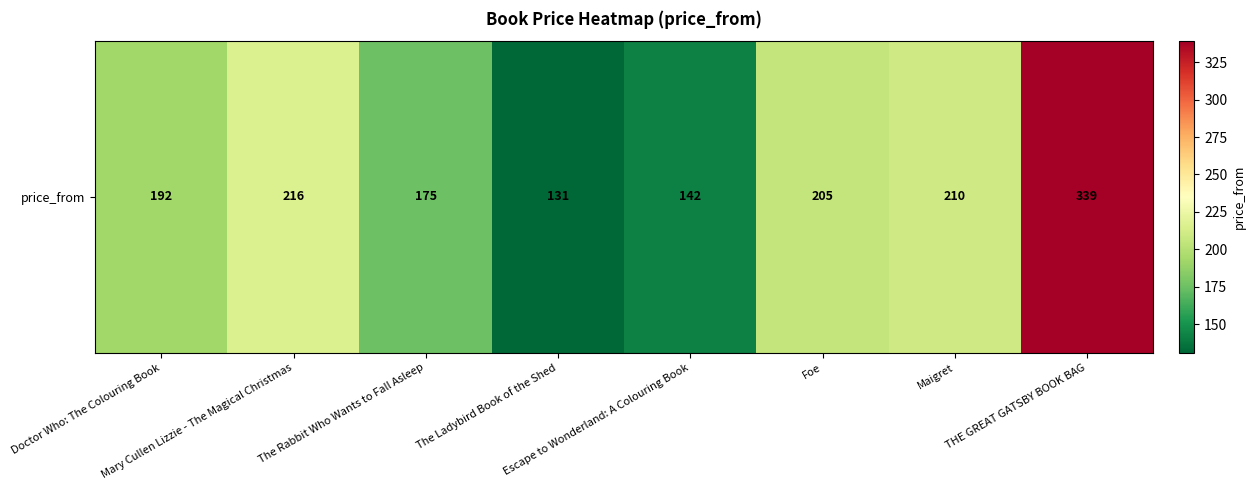

List the labels in order of value, smallest first.

The Ladybird Book of the Shed, Escape to Wonderland: A Colouring Book, The Rabbit Who Wants to Fall Asleep, Doctor Who: The Colouring Book, Foe, Maigret, Mary Cullen Lizzie - The Magical Christmas, THE GREAT GATSBY BOOK BAG